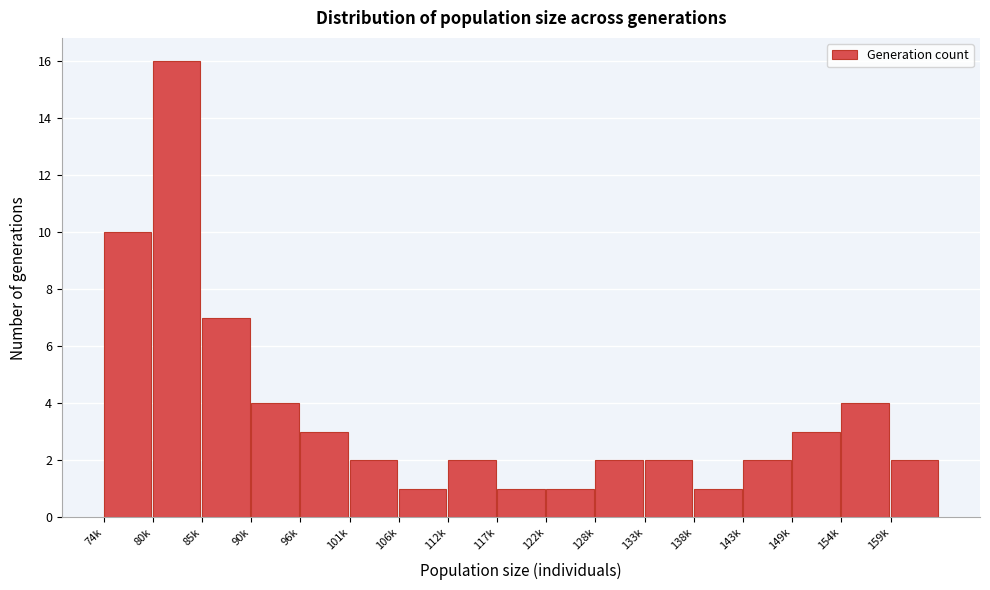

Reading right to left, list all the values displayed in this chart.

159k=2	154k=4	149k=3	143k=2	138k=1	133k=2	128k=2	122k=1	117k=1	112k=2	106k=1	101k=2	96k=3	90k=4	85k=7	80k=16	74k=10